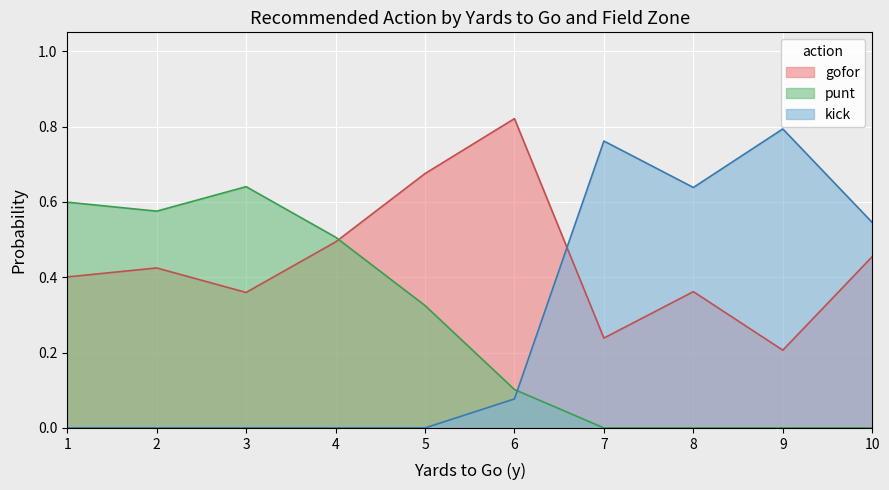

The kick series shows 0.0 at 3. True or false?

True